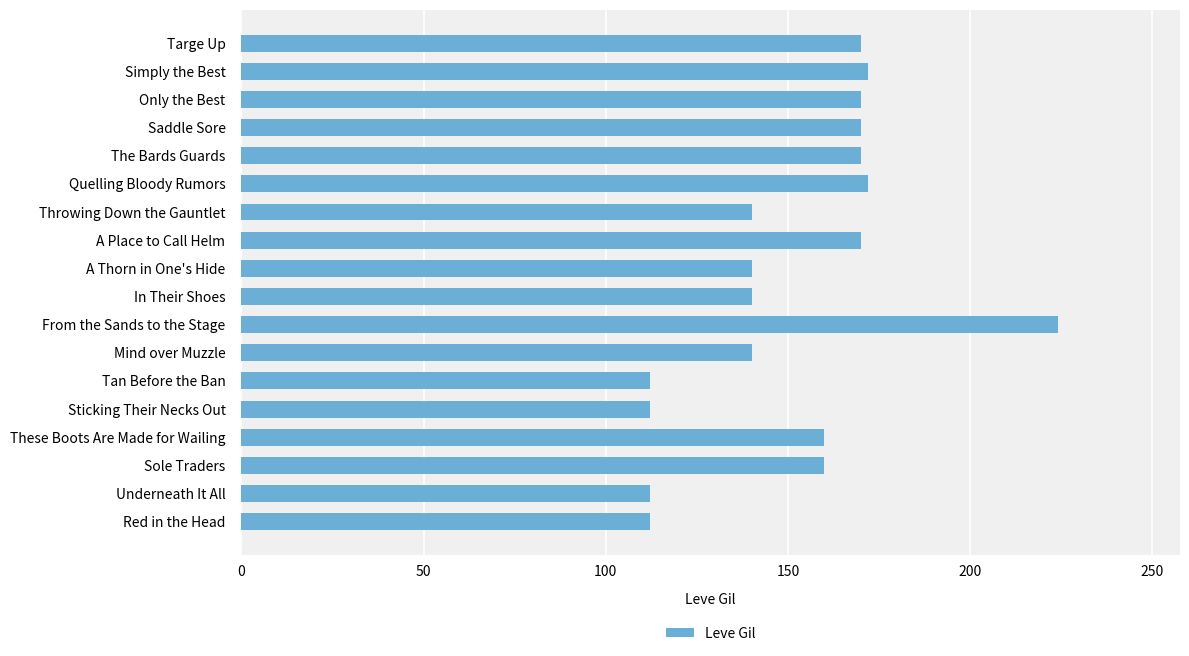

Is it true that the value at Quelling Bloody Rumors is 299?

False